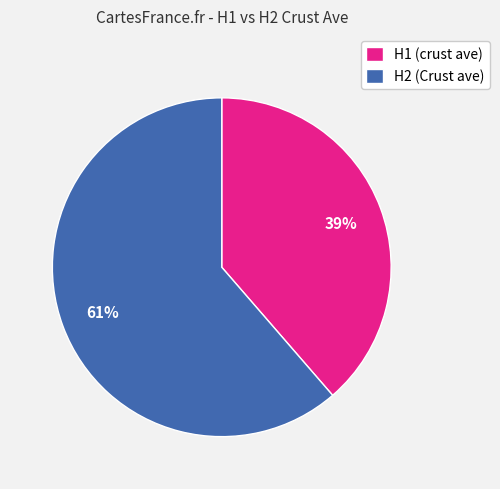

How many segments does this pie chart have?

2